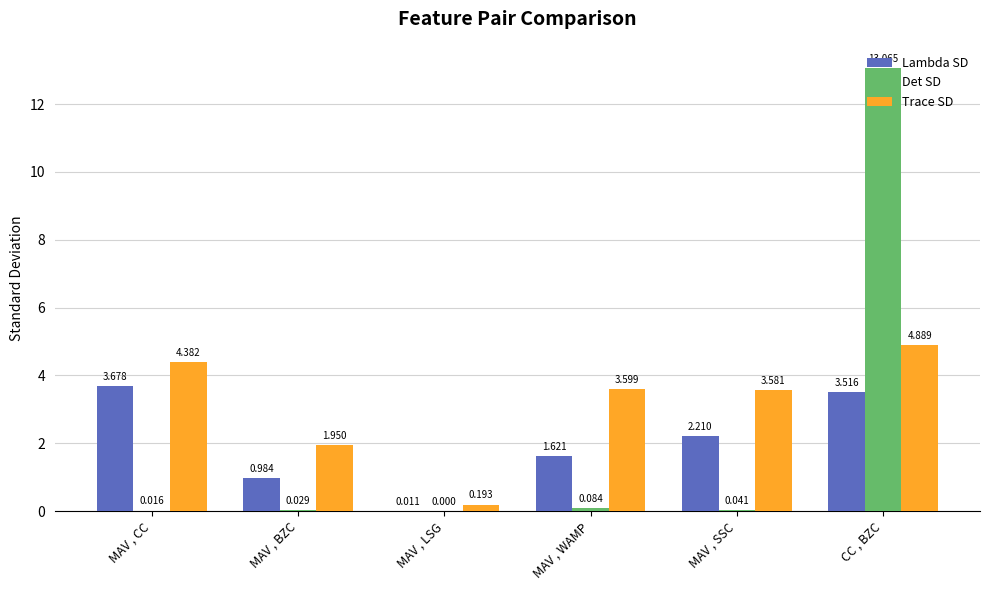

Which category has the highest value in the Lambda SD series?

MAV , CC